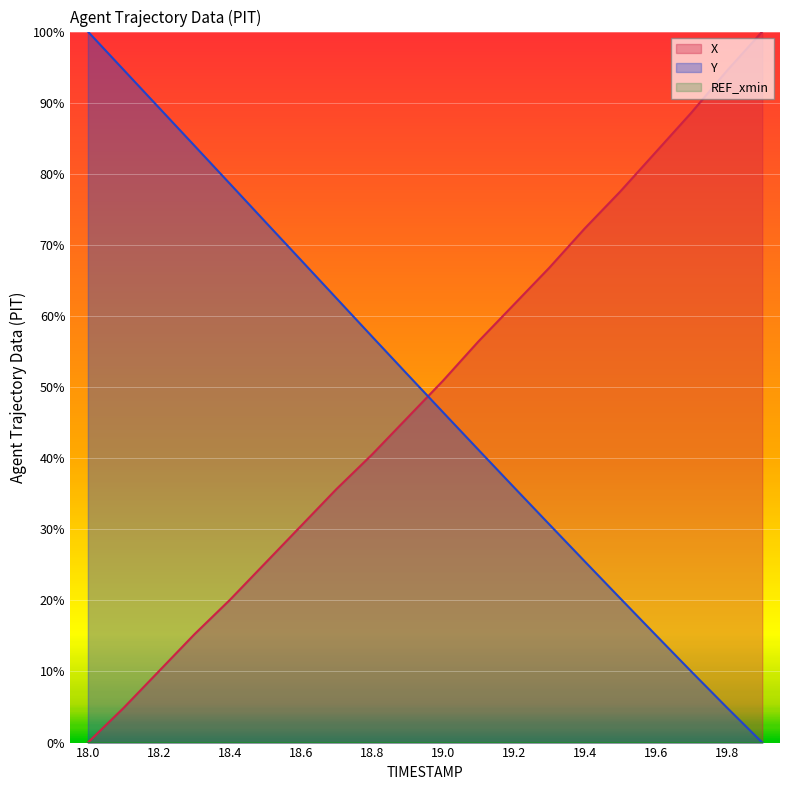

Which category has the lowest value in the X series?

18.0